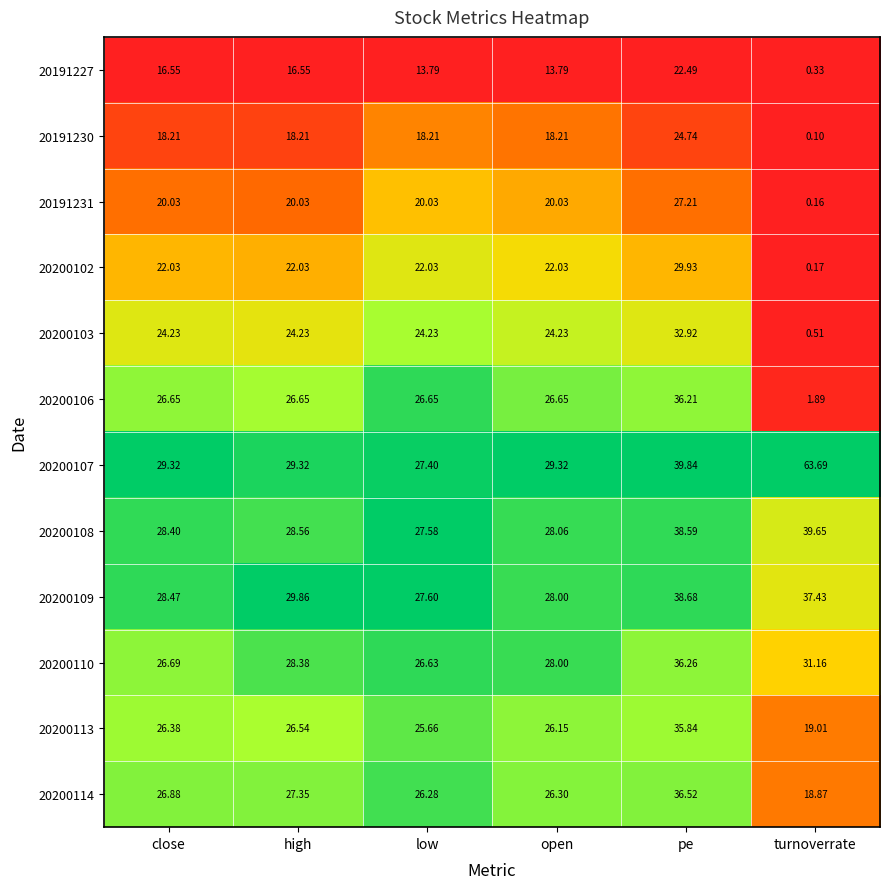

Where does the 20200103 series first go above 24?

close